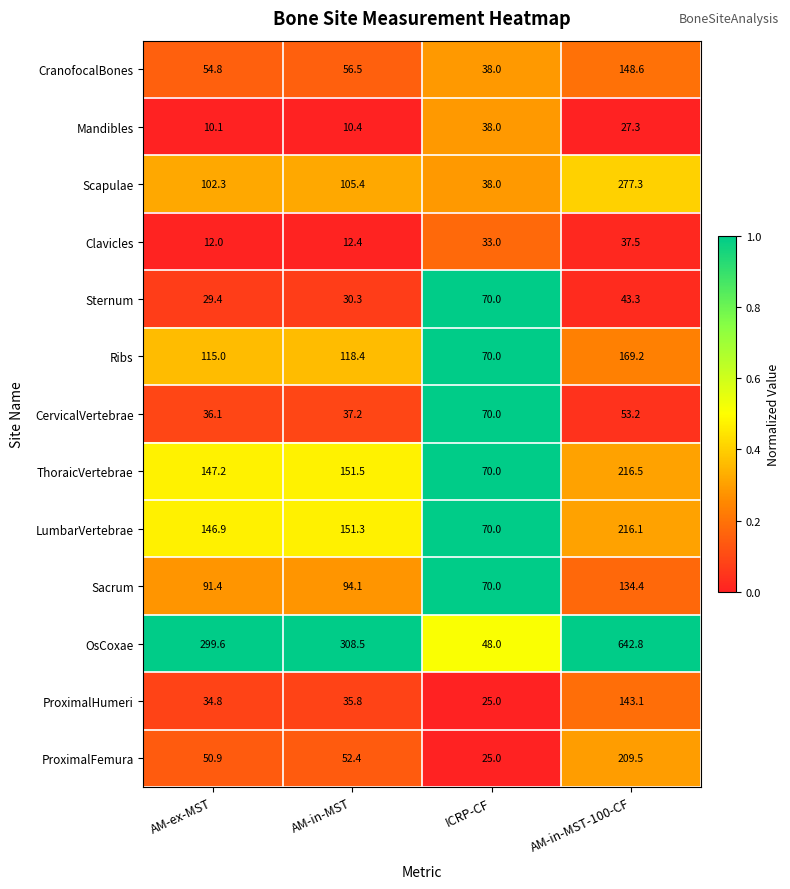

What is the difference between the highest and lowest values at AM-in-MST?

298.1